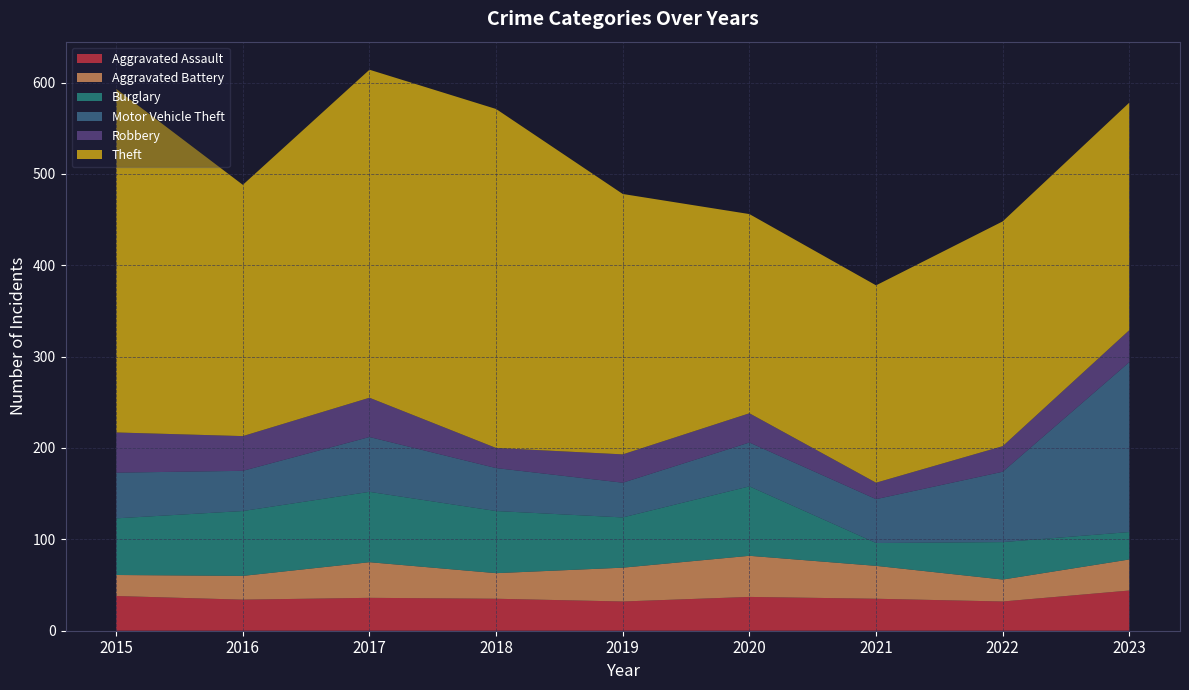

Reading left to right, list all the values displayed in this chart.

Aggravated Assault: 2015=38	2016=34	2017=36	2018=35	2019=32	2020=37	2021=35	2022=32	2023=44
Aggravated Battery: 2015=23	2016=26	2017=39	2018=28	2019=37	2020=45	2021=36	2022=24	2023=34
Burglary: 2015=62	2016=71	2017=77	2018=68	2019=55	2020=76	2021=25	2022=41	2023=30
Motor Vehicle Theft: 2015=50	2016=44	2017=60	2018=47	2019=38	2020=48	2021=48	2022=77	2023=186
Robbery: 2015=44	2016=38	2017=43	2018=22	2019=31	2020=32	2021=18	2022=28	2023=35
Theft: 2015=376	2016=275	2017=359	2018=371	2019=285	2020=218	2021=216	2022=246	2023=249